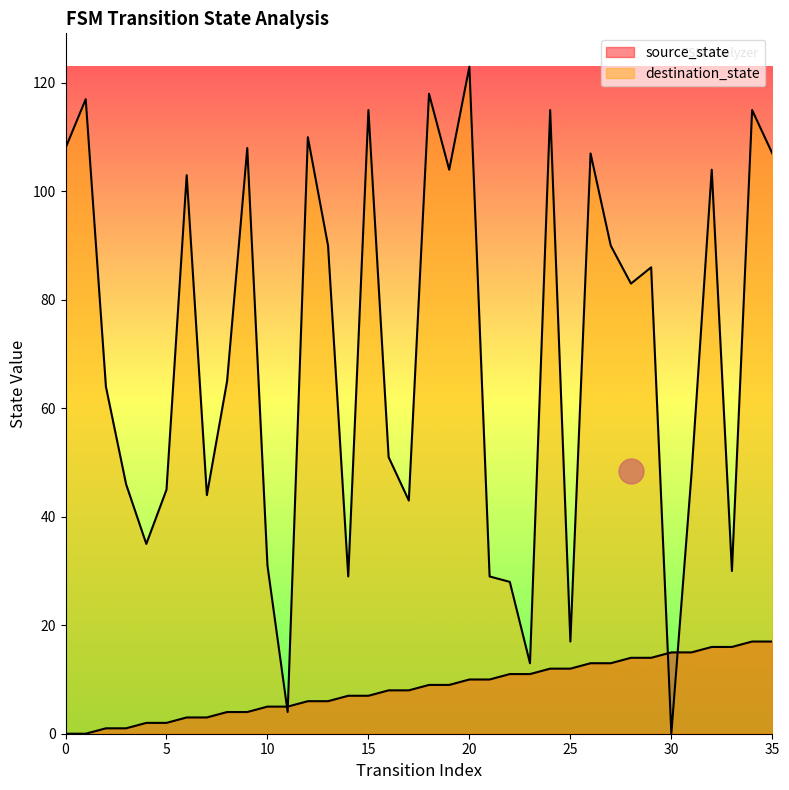

At which category does destination_state reach its first local peak?

1